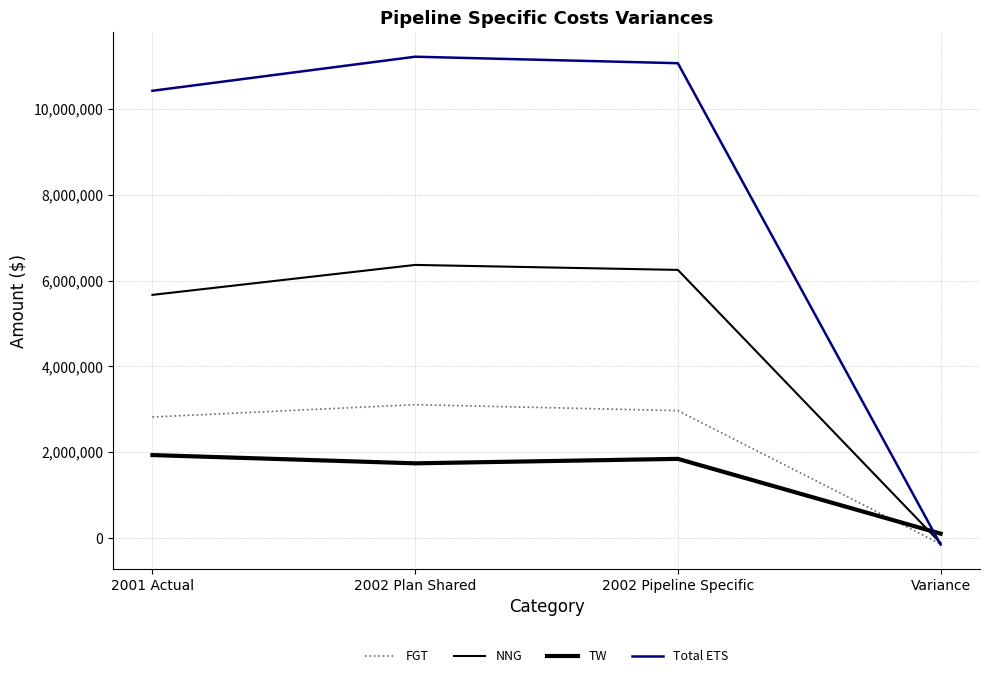

At which category is the sum across all series the highest?

2002 Plan Shared